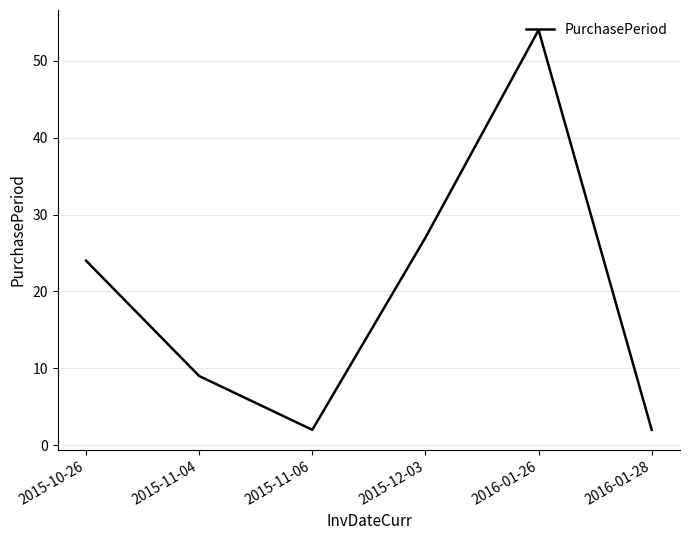

Reading right to left, transcribe all the data shown in this chart.

2	54	27	2	9	24